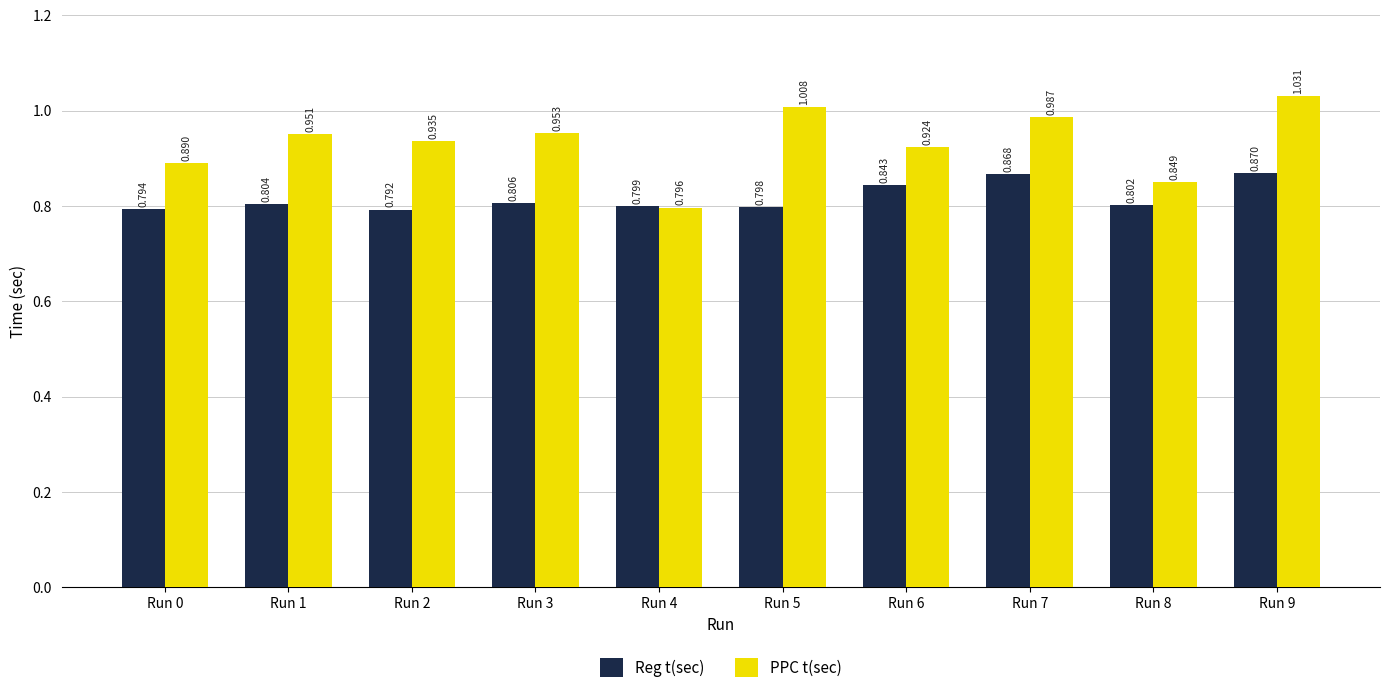

Which series changed the most between Run 3 and Run 9?

PPC t(sec)